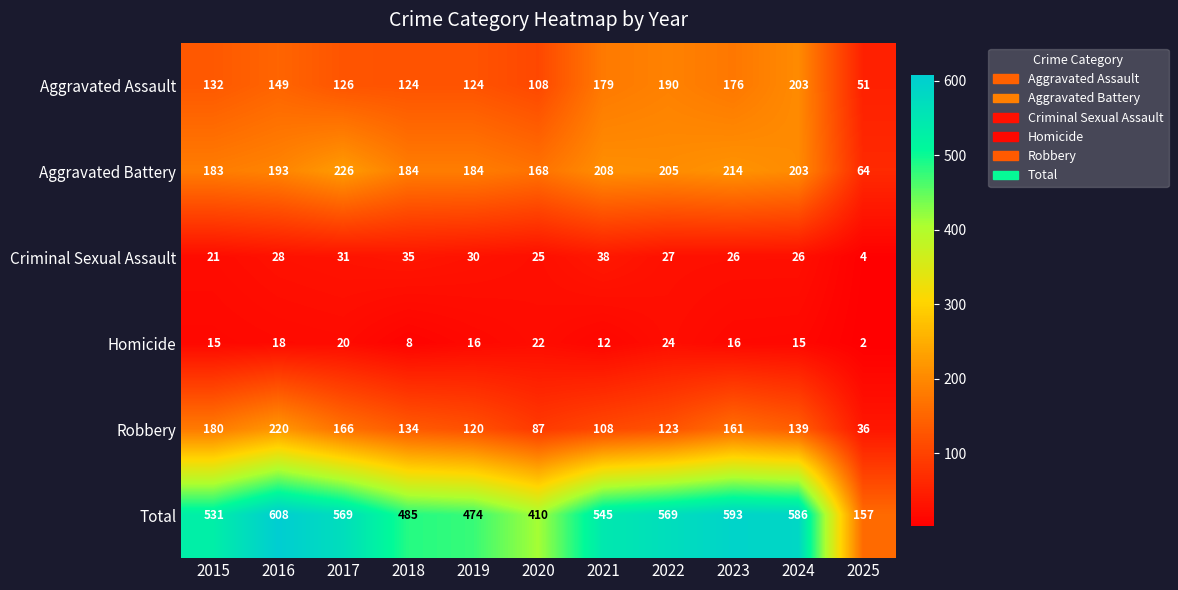

Count the number of data series in this chart.

6